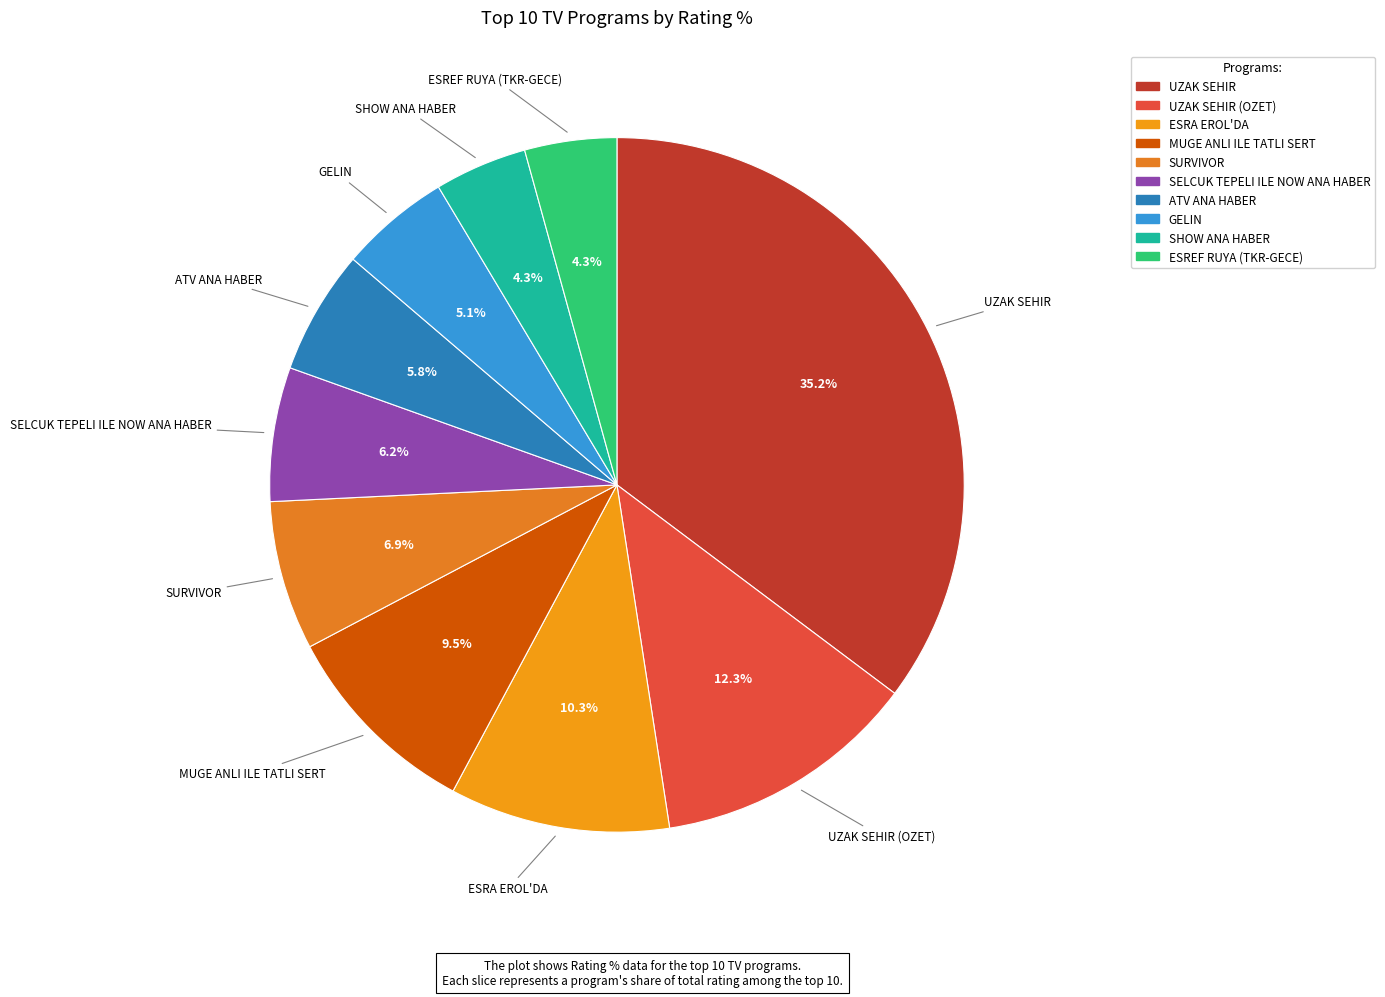

How many slices are in this pie chart?

10